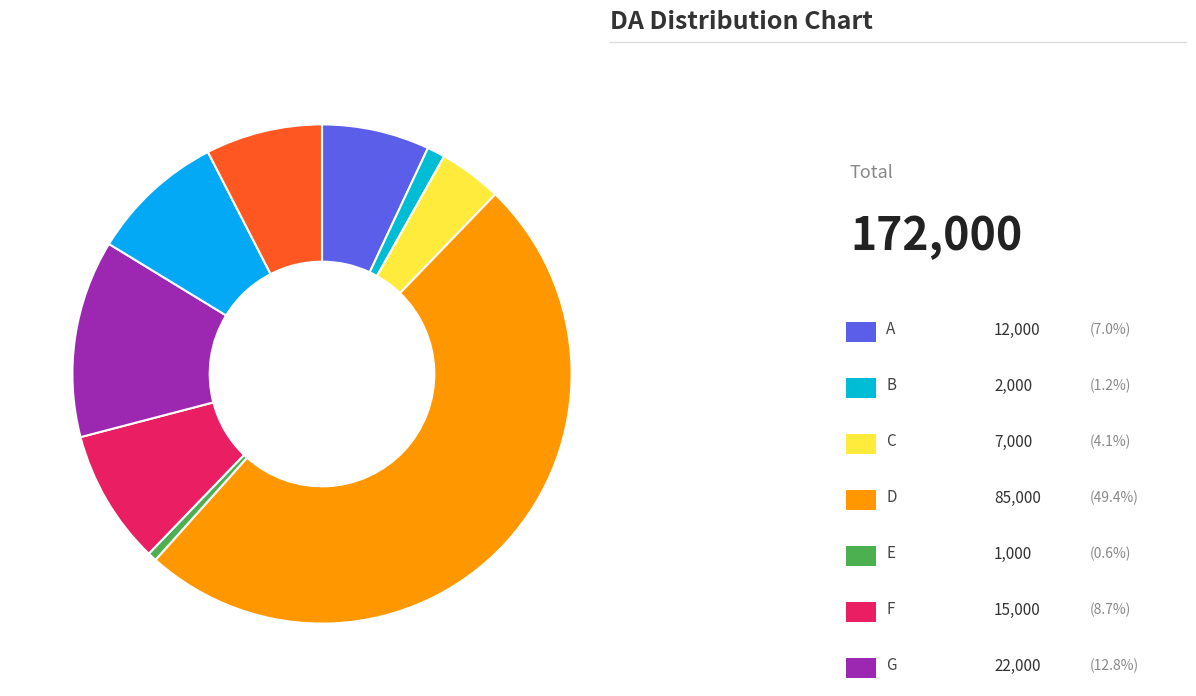

How many segments does this pie chart have?

9